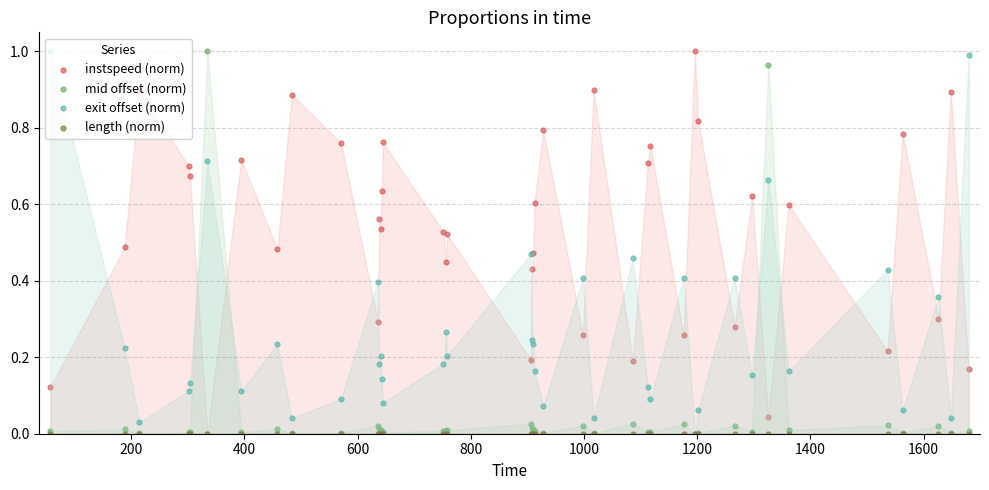

Which series reaches the minimum Y coordinate?

instspeed (norm)